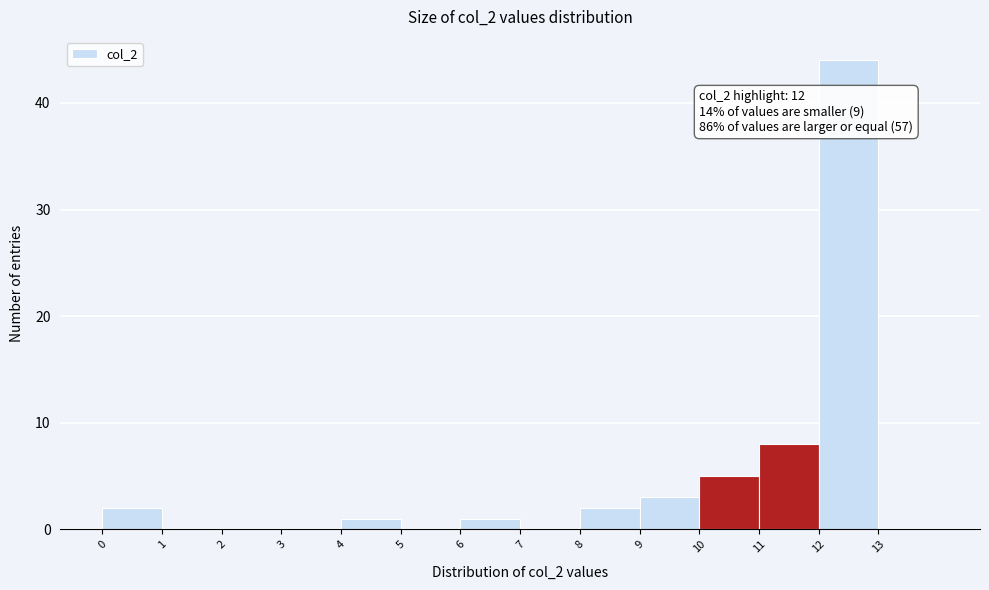

Which range on the x-axis has the tallest bar?

12 to 13